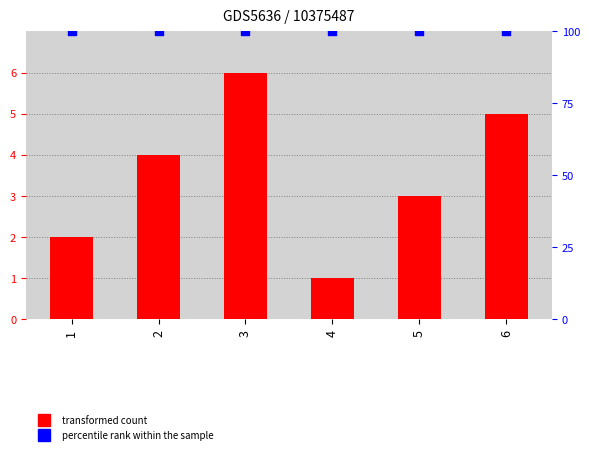

Which series has the widest spread of Y values?

transformed count